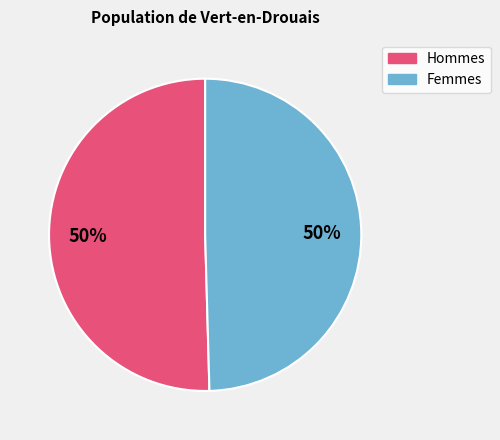

To the nearest percent, what is the average slice percentage?

50%